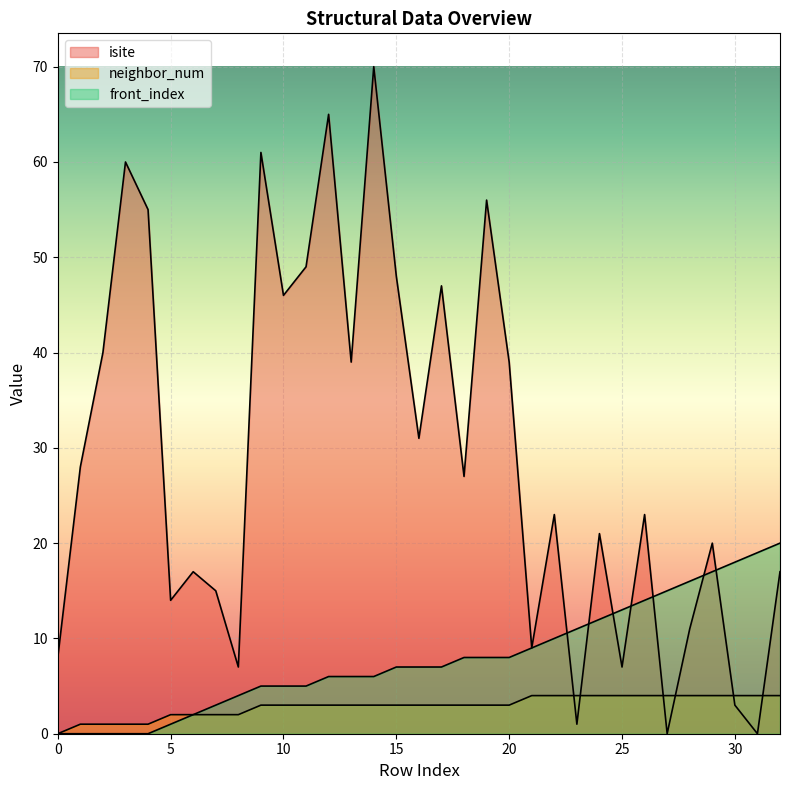

How many data points in front_index are less than 7?

15